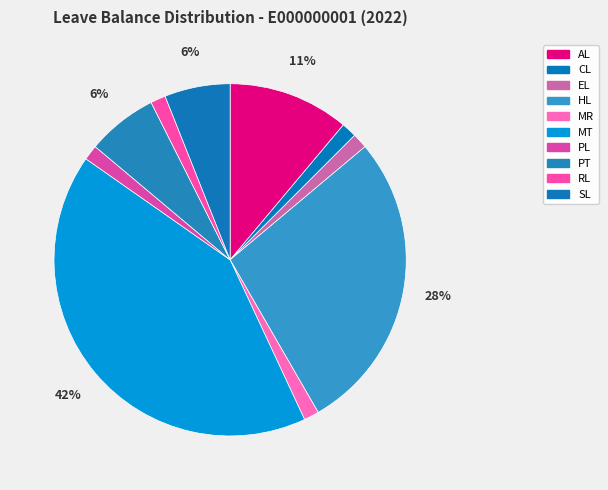

How many slices are in this pie chart?

10